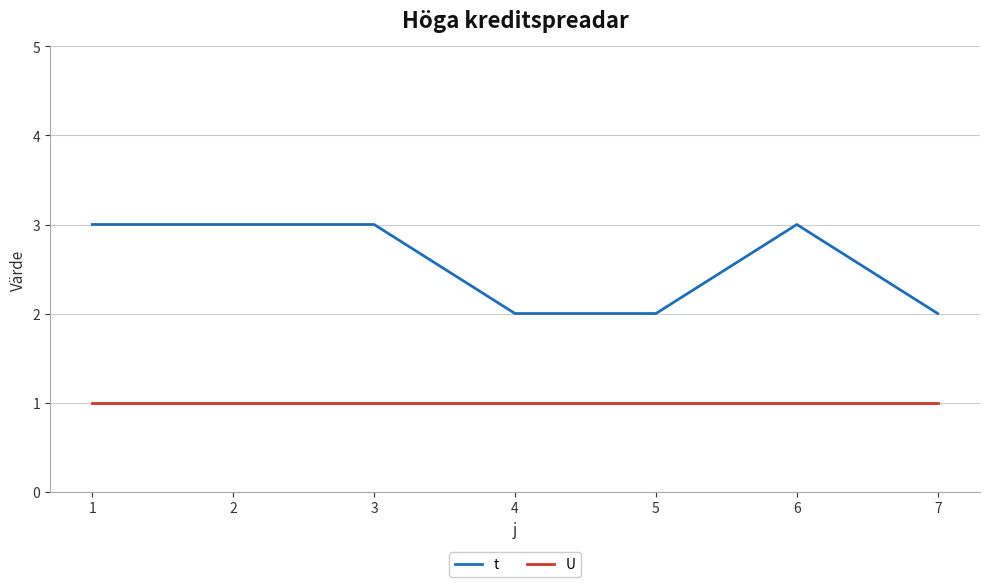

True or false: t and U cross at least once.

False